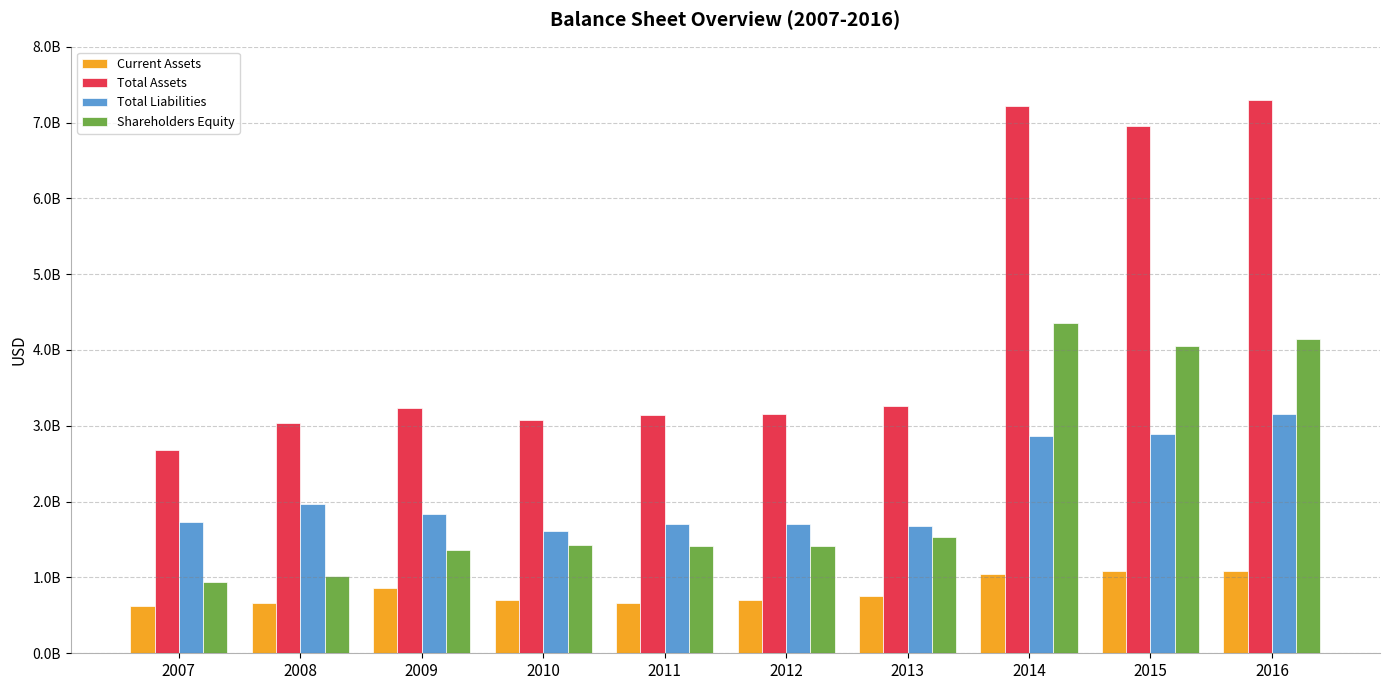

Reading left to right, transcribe all the data shown in this chart.

Current Assets: 626010000	665031000	856860000	696211000	657850000	700401000	755366000	1044178000	1081635000	1086385000
Total Assets: 2683805000	3032502000	3239283000	3074743000	3147822000	3160926000	3259826000	7219754000	6957611000	7300905000
Total Liabilities: 1737814000	1965242000	1832872000	1606484000	1698958000	1710627000	1684907000	2867006000	2897434000	3158315000
Shareholders Equity: 945991000	1021704000	1365240000	1425440000	1409321000	1410545000	1537877000	4351166000	4057284000	4139978000